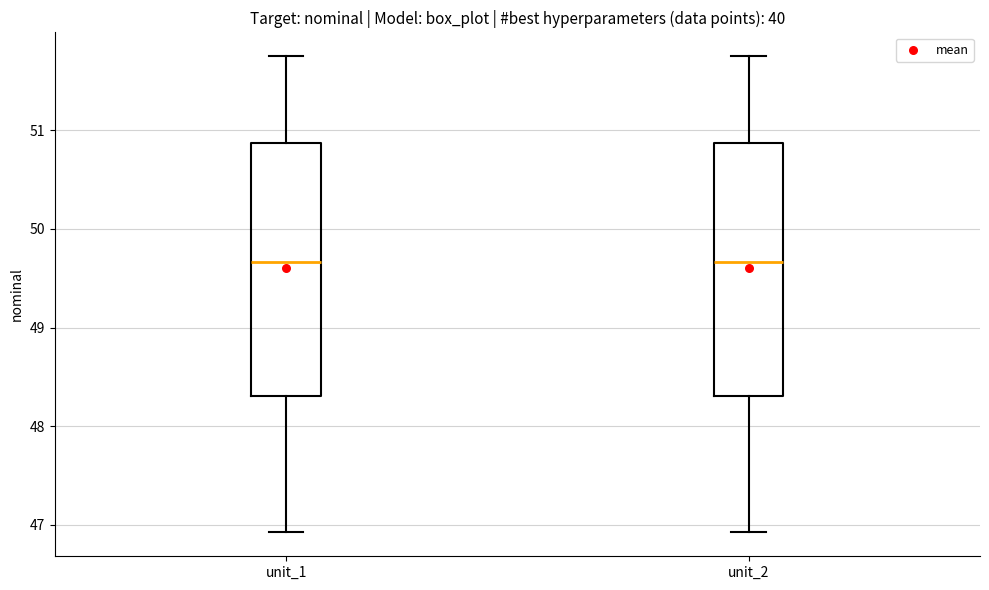

Where is the upper edge of the box for unit_2 on the y-axis? The values are not printed on the chart, so give them approximately, as read against the axis.

50.9